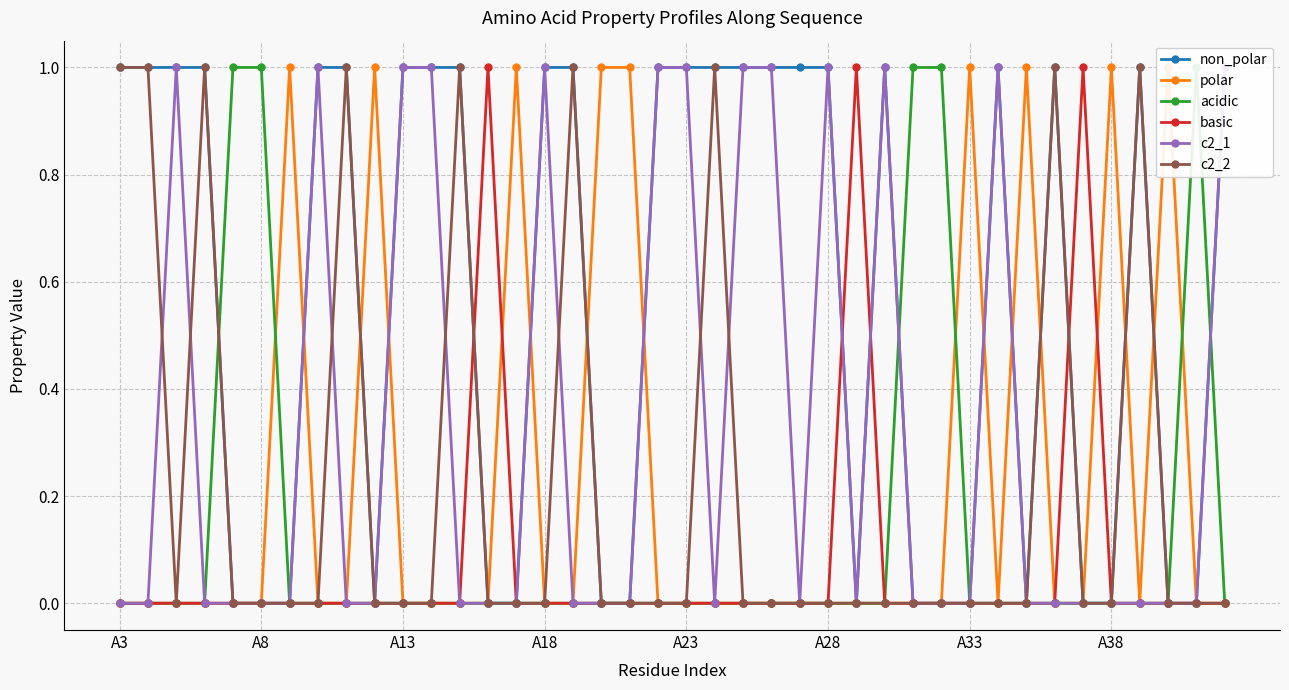

Count the basic values in the range 0 to 1.

40